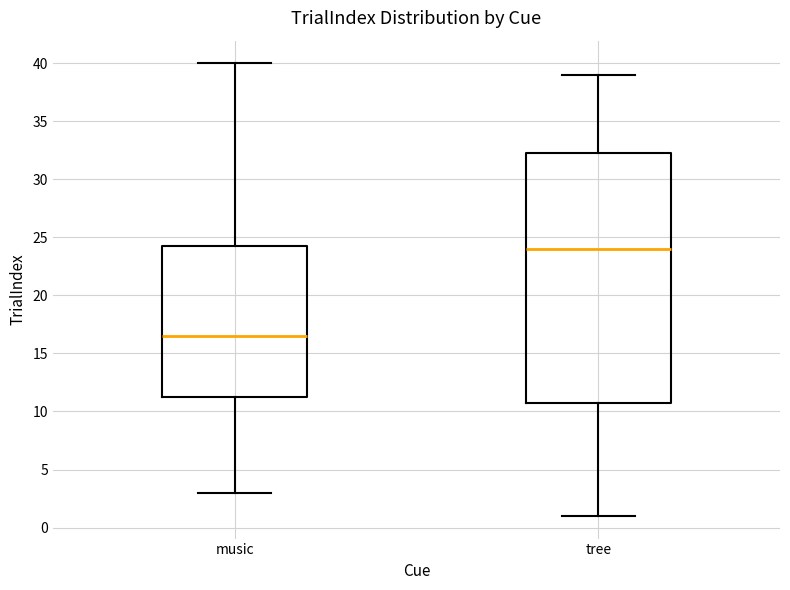

Where does the upper whisker of the box for music end on the y-axis? The values are not printed on the chart, so give them approximately, as read against the axis.

40.0